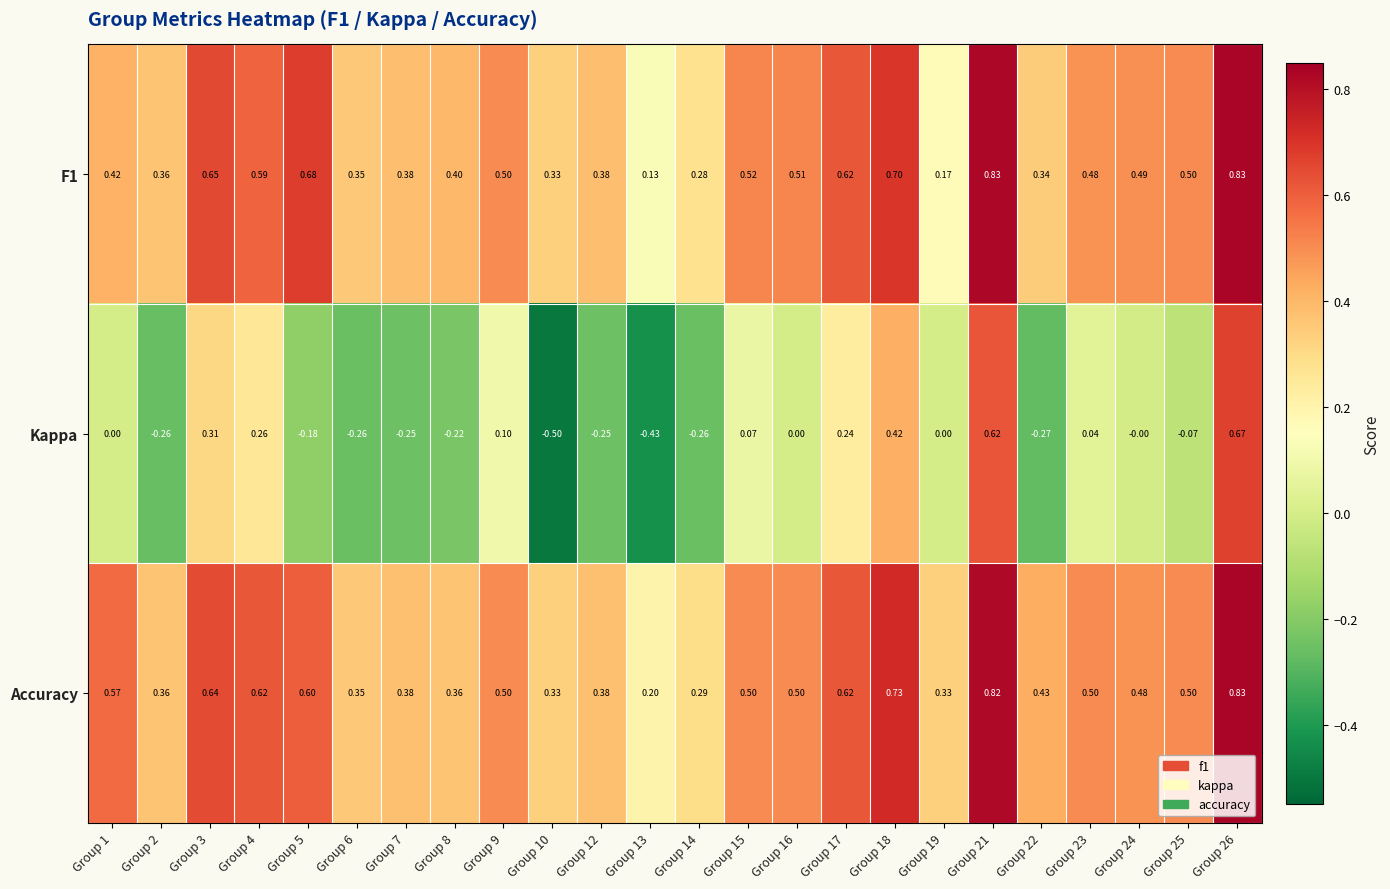

Which series has the largest total across all categories?

Accuracy